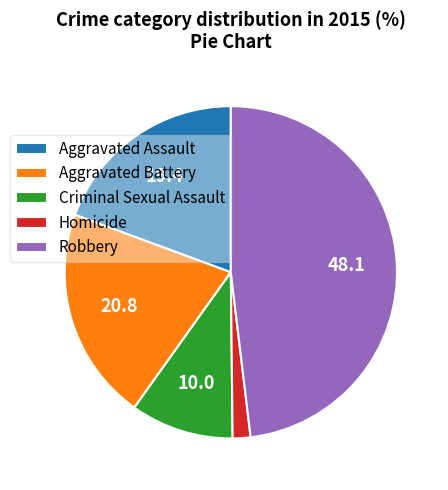

The Robbery slice represents 48% of the pie. True or false?

True